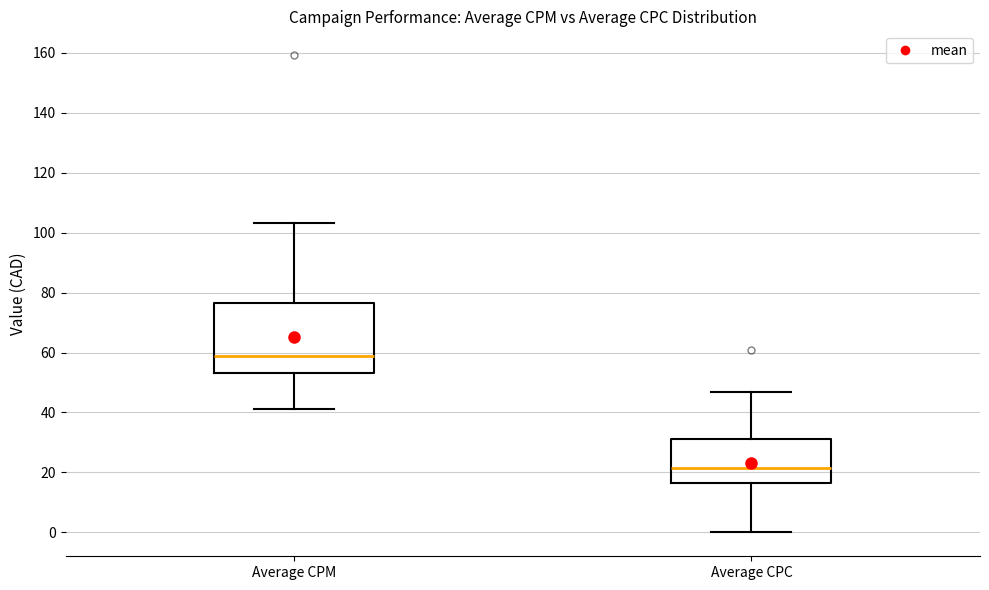

Comparing the boxes themselves (not the whiskers), which one is the tallest?

Average CPM